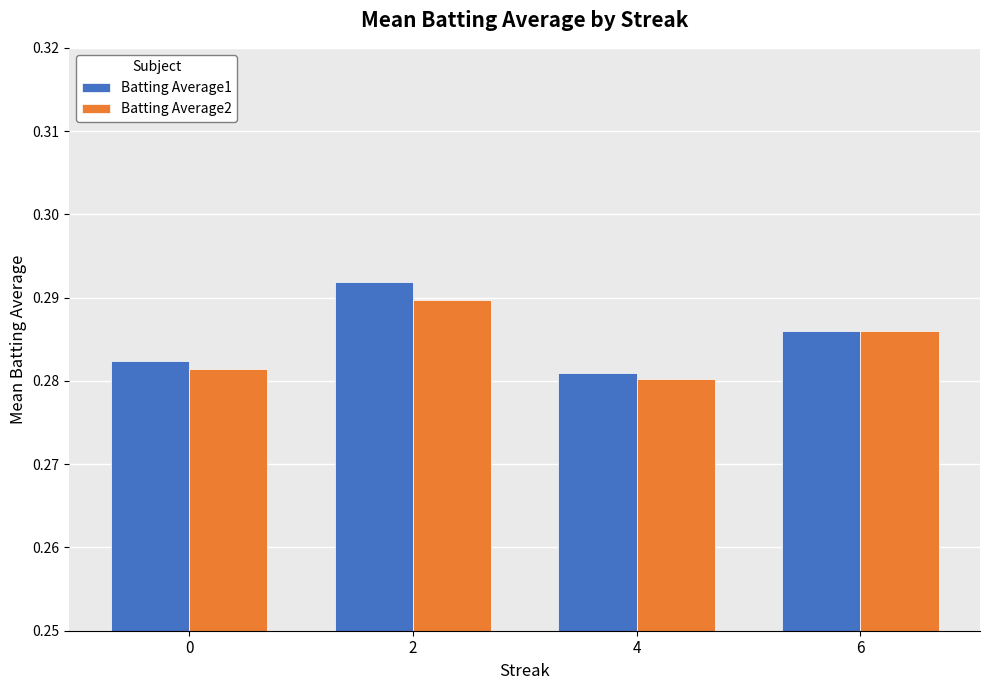

Is the value of Batting Average2 at 2 greater than the value of Batting Average1 at 6?

Yes